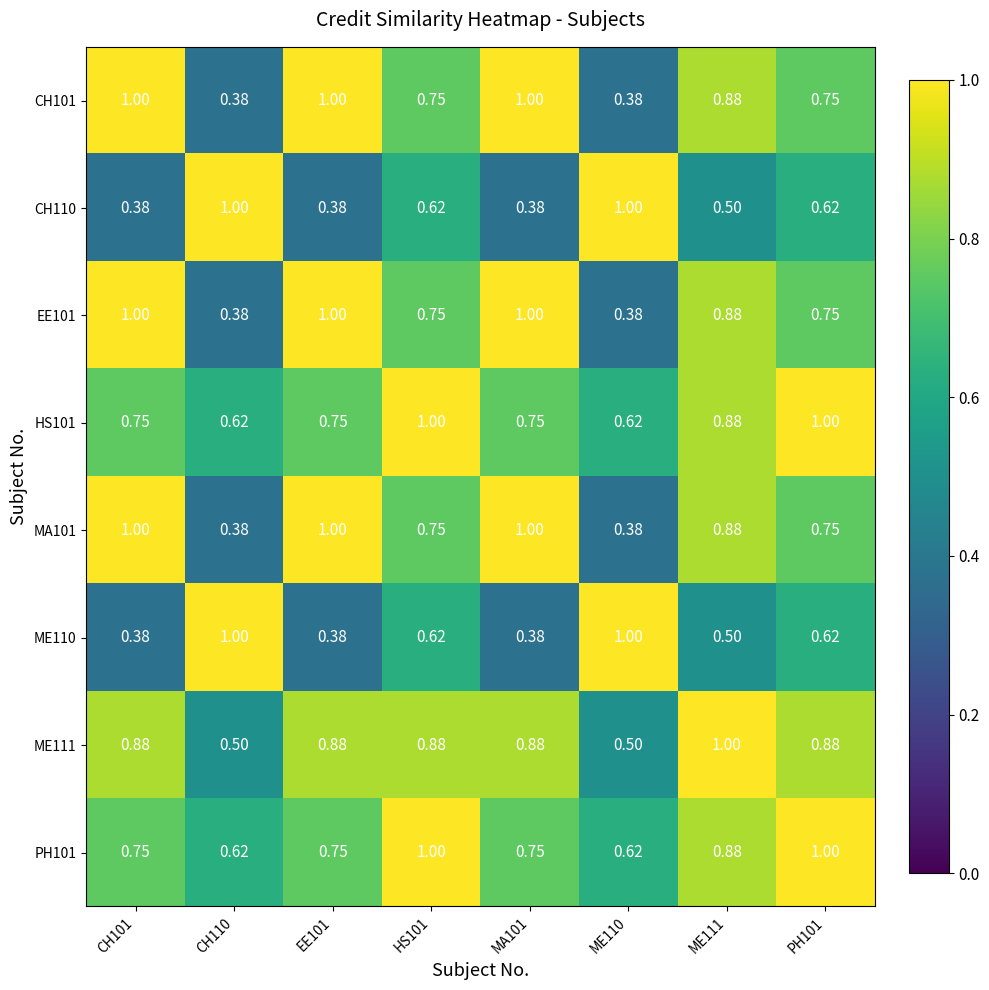

Count the number of categories in the chart.

8